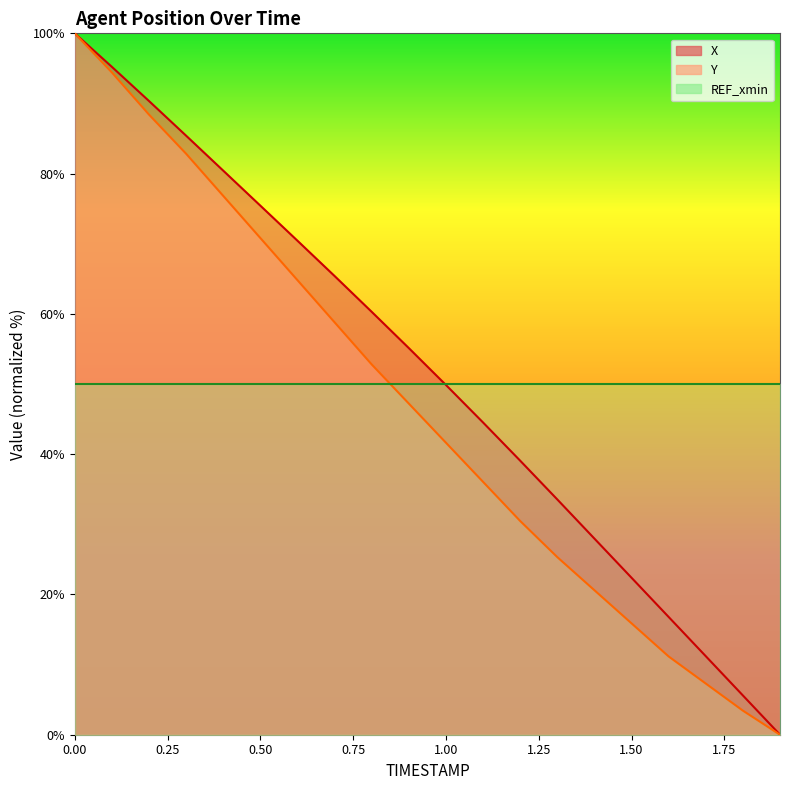

Is the value of X at 0.7 greater than the value of Y at 0.0?

No